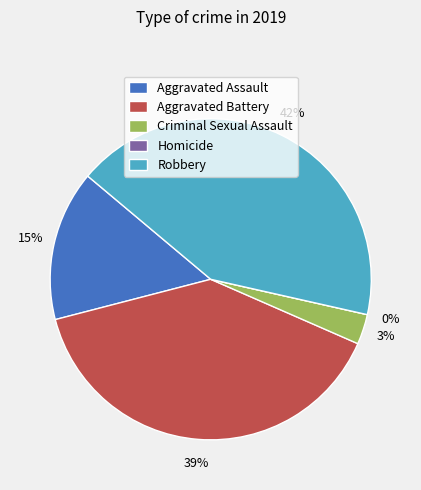

What is the total percentage of Aggravated Battery and Criminal Sexual Assault?

42.4%